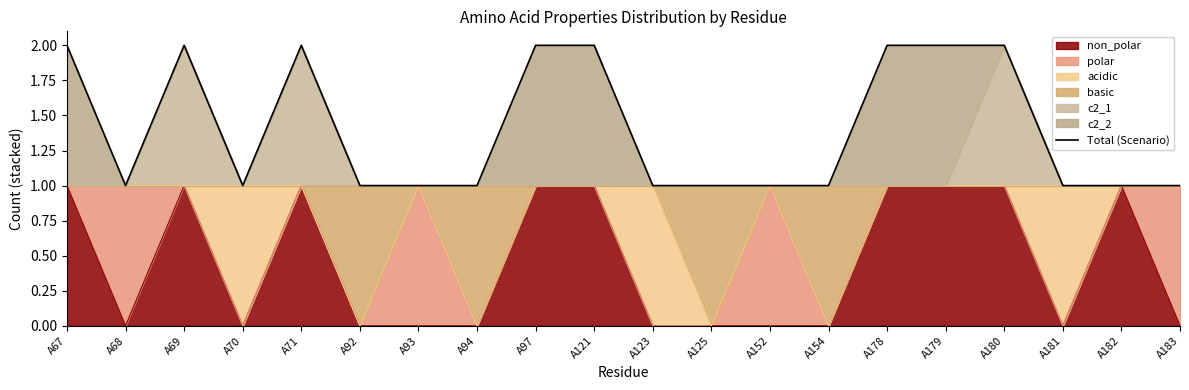

What is the sum of the values at A70 and A180?

3